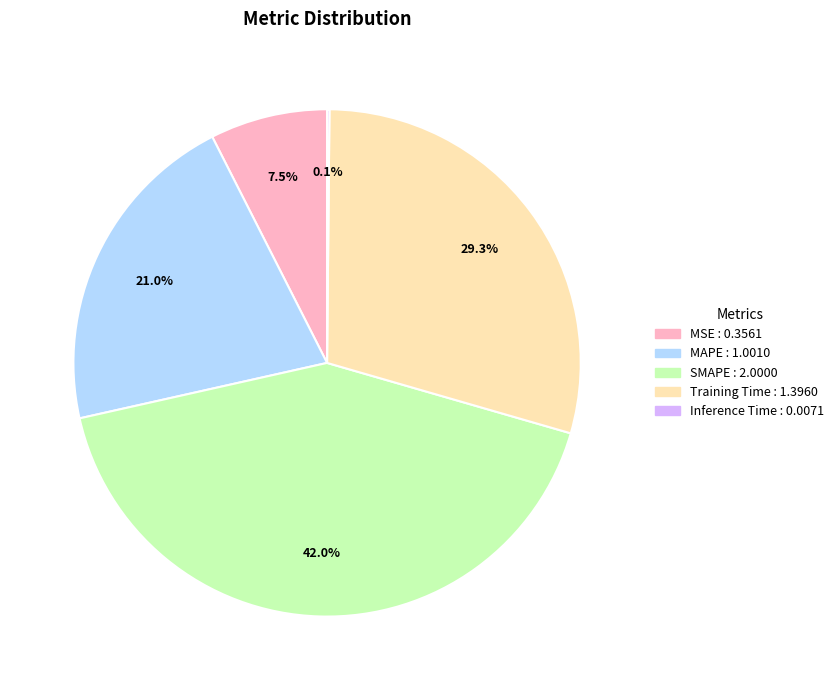

Does any single category account for the majority?

No